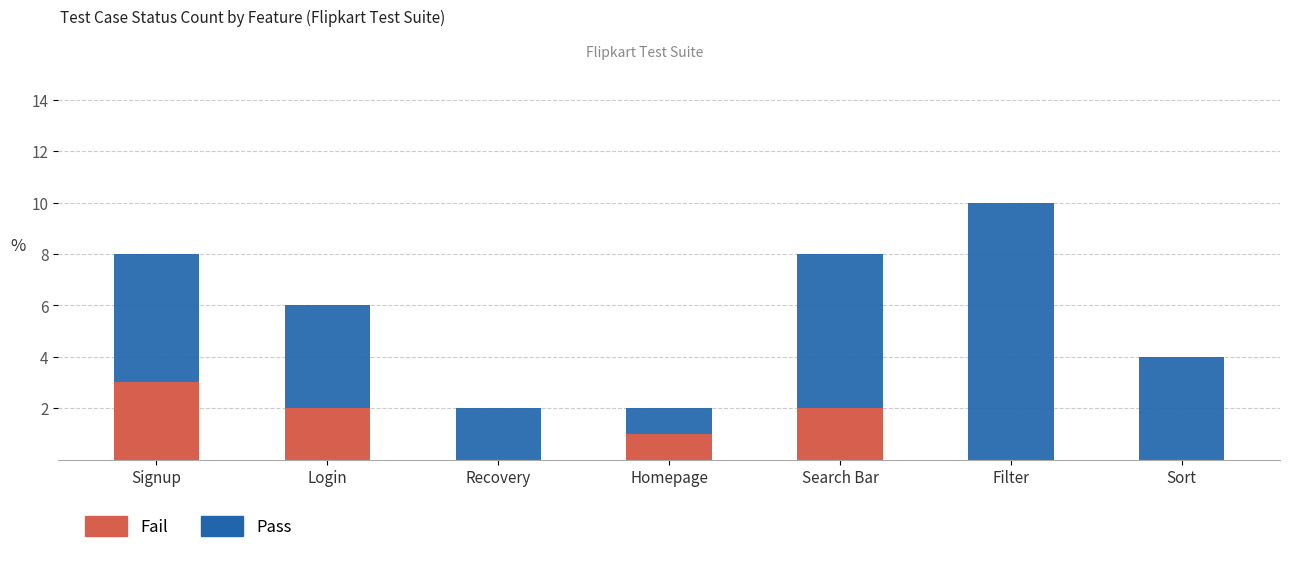

Is it true that Fail equals 2 at Login?

True